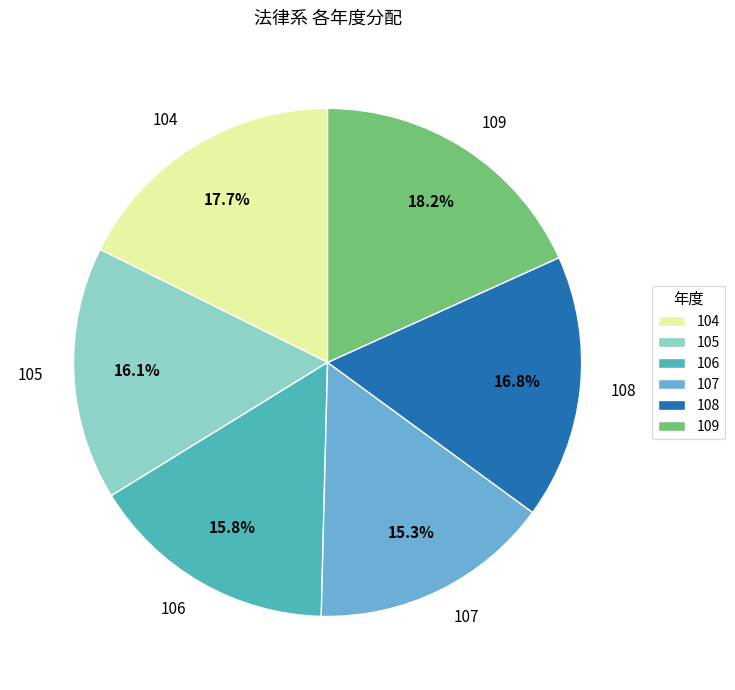

Which has a higher value, 107 or 105?

105